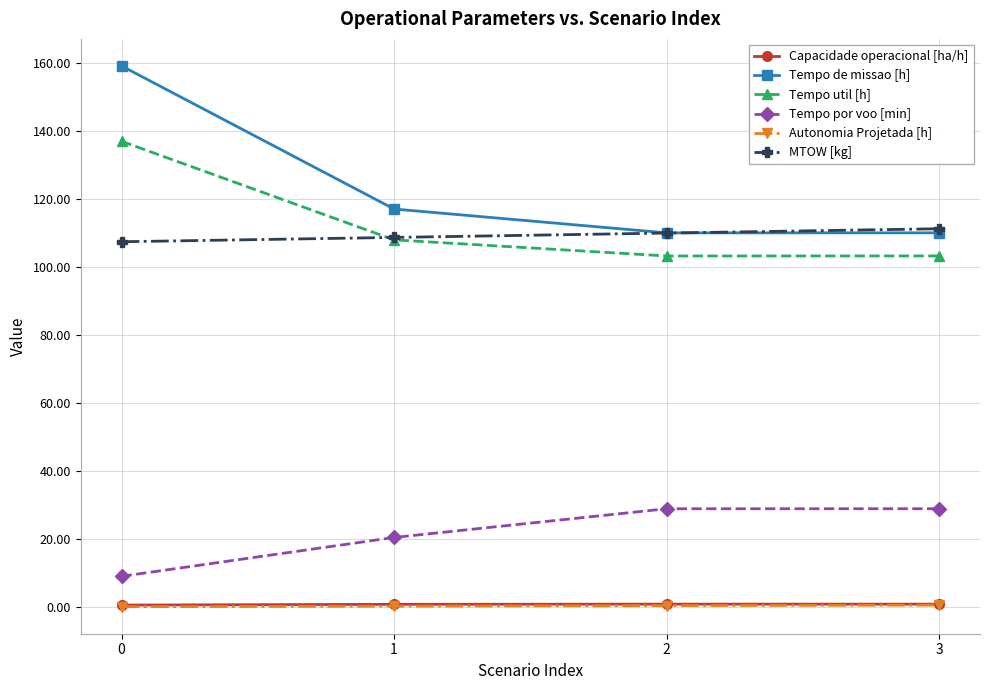

True or false: MTOW [kg] has a value of 110.0 at 2.

True